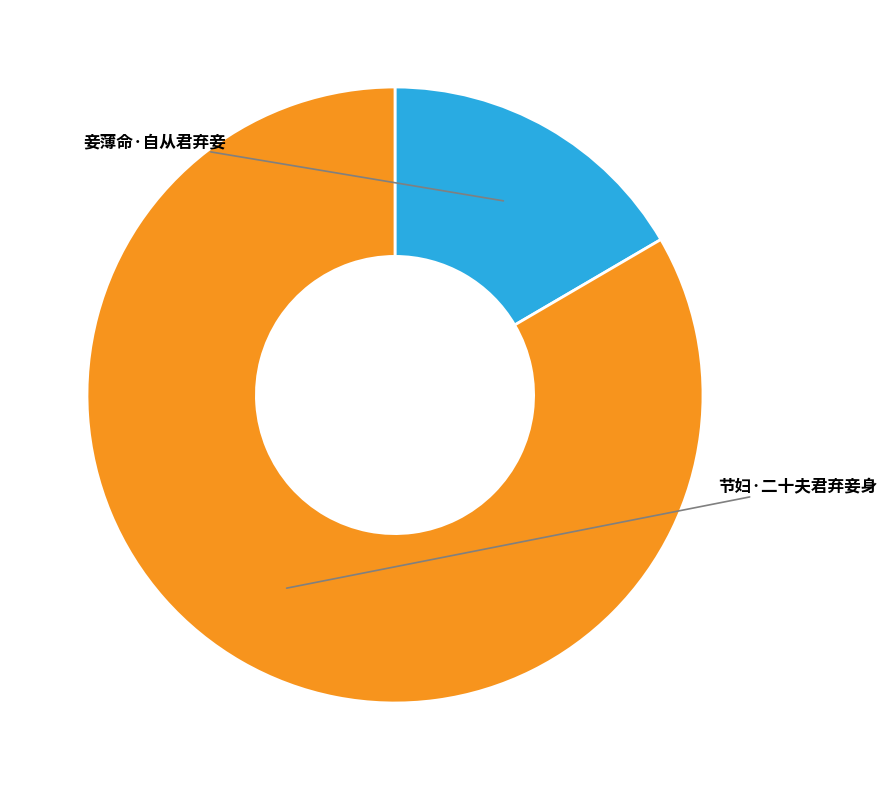

What percentage is the 妾薄命·自从君弃妾 slice, to the nearest percent?

17%